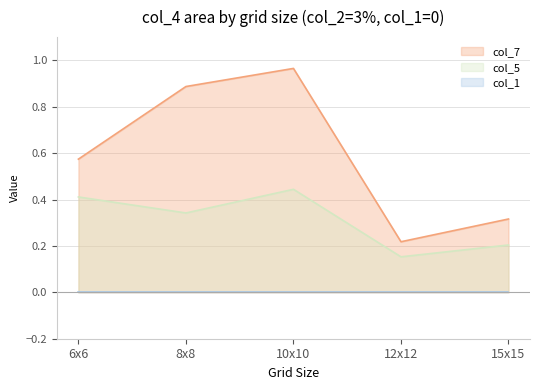

True or false: col_7 and col_5 cross at least once.

False